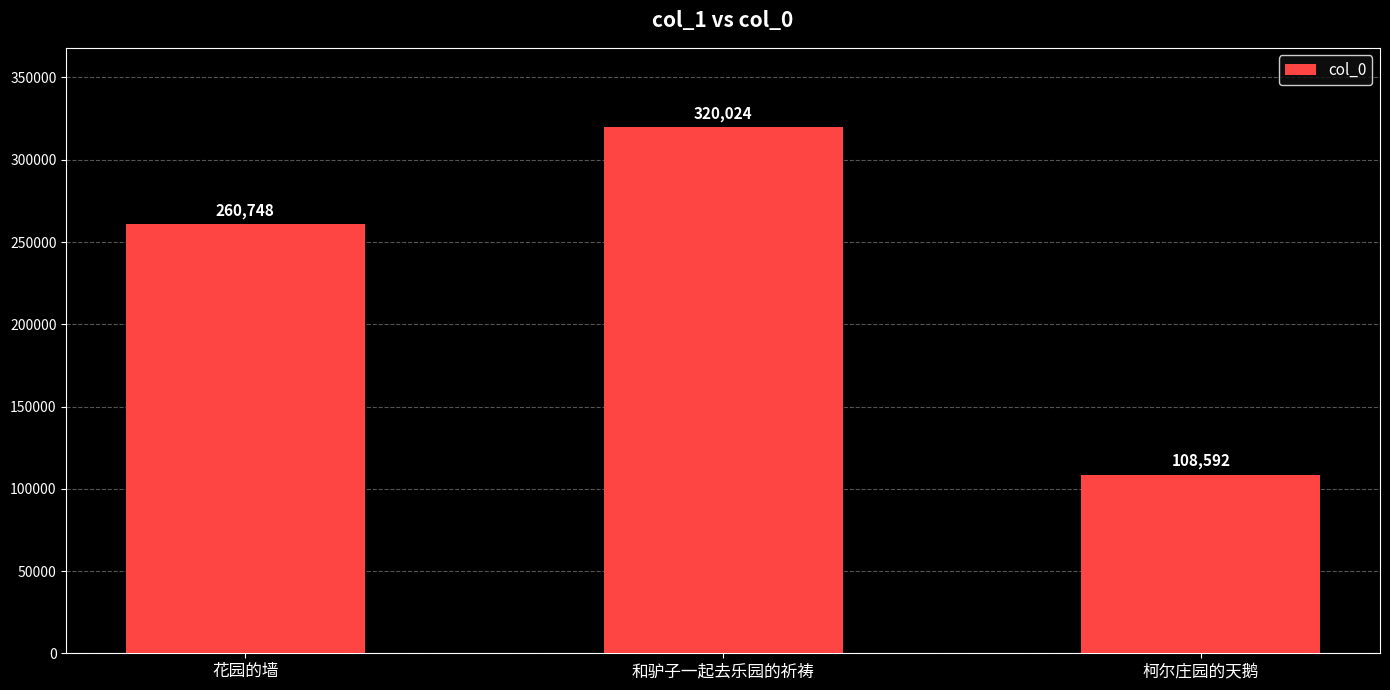

What is the average value?

229788